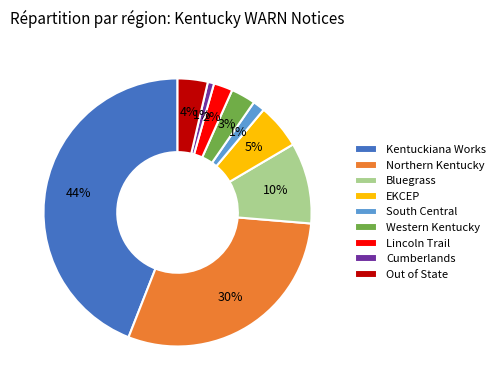

Does Northern Kentucky account for over 50% of the chart?

No